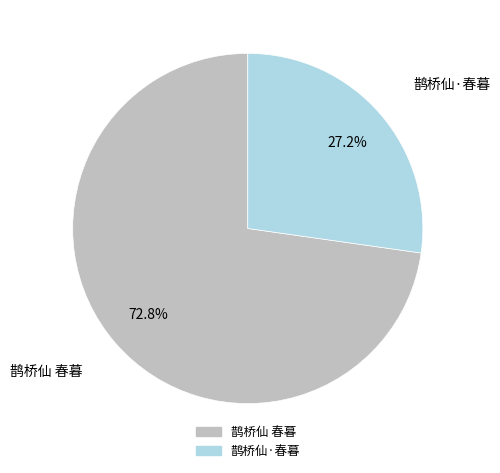

Approximately how many times larger is the value at 鹊桥仙·春暮 compared to 鹊桥仙 春暮?

0.4